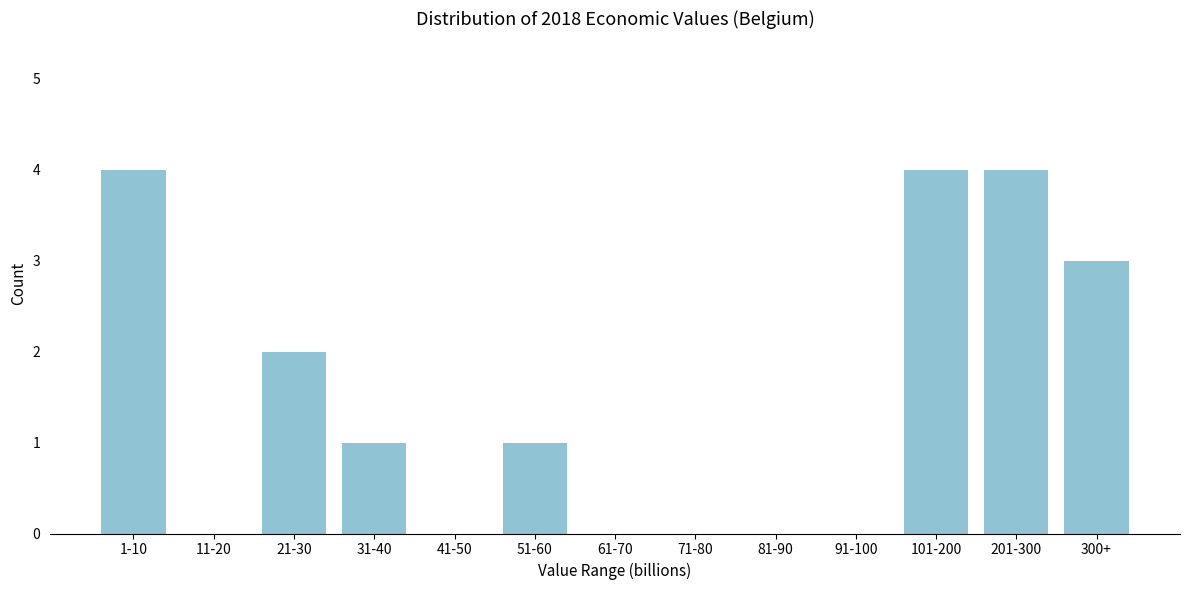

Reading left to right, what are all the values shown in this chart?

1-10=4	11-20=0	21-30=2	31-40=1	41-50=0	51-60=1	61-70=0	71-80=0	81-90=0	91-100=0	101-200=4	201-300=4	300+=3